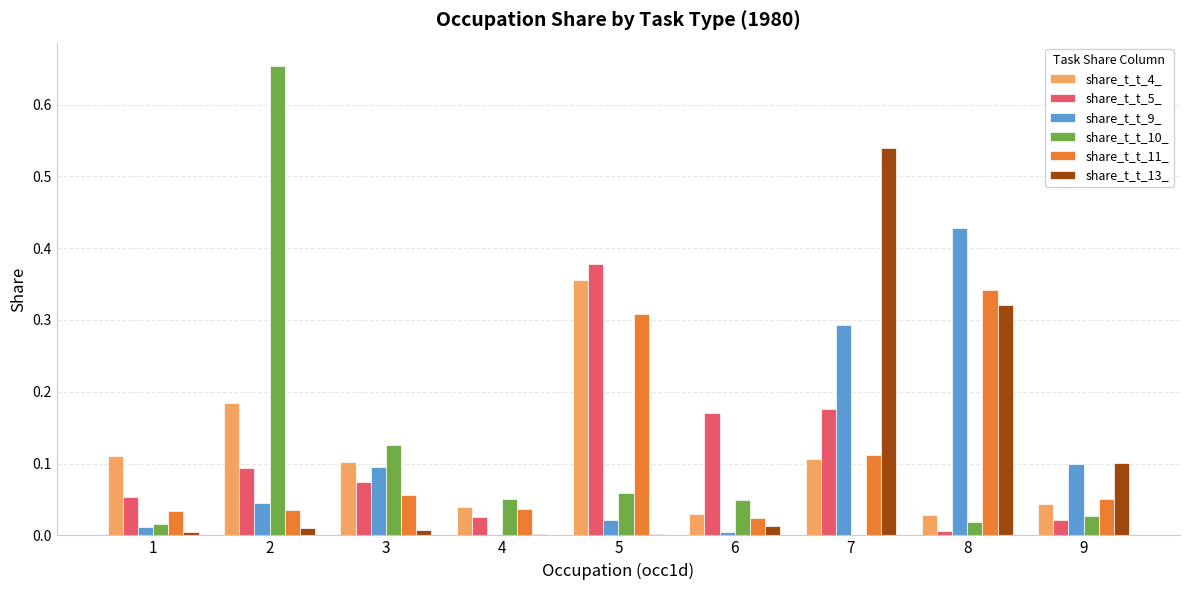

Is the value of share_t_t_9_ at 6 greater than the value of share_t_t_5_ at 7?

No